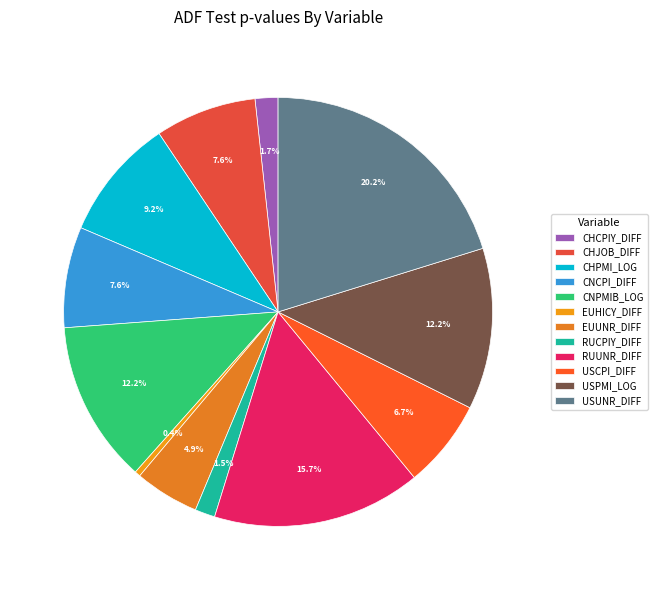

Which category has the biggest portion of the pie?

USUNR_DIFF